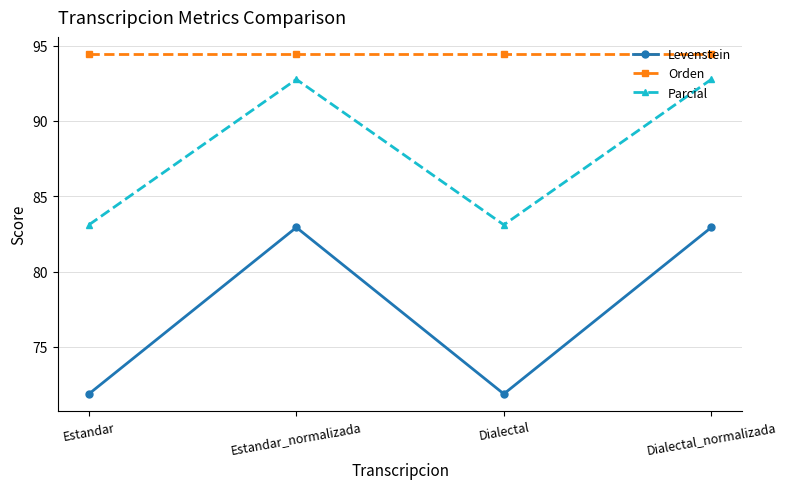

Rank the series by their average value, from lowest to highest.

Levenstein, Parcial, Orden